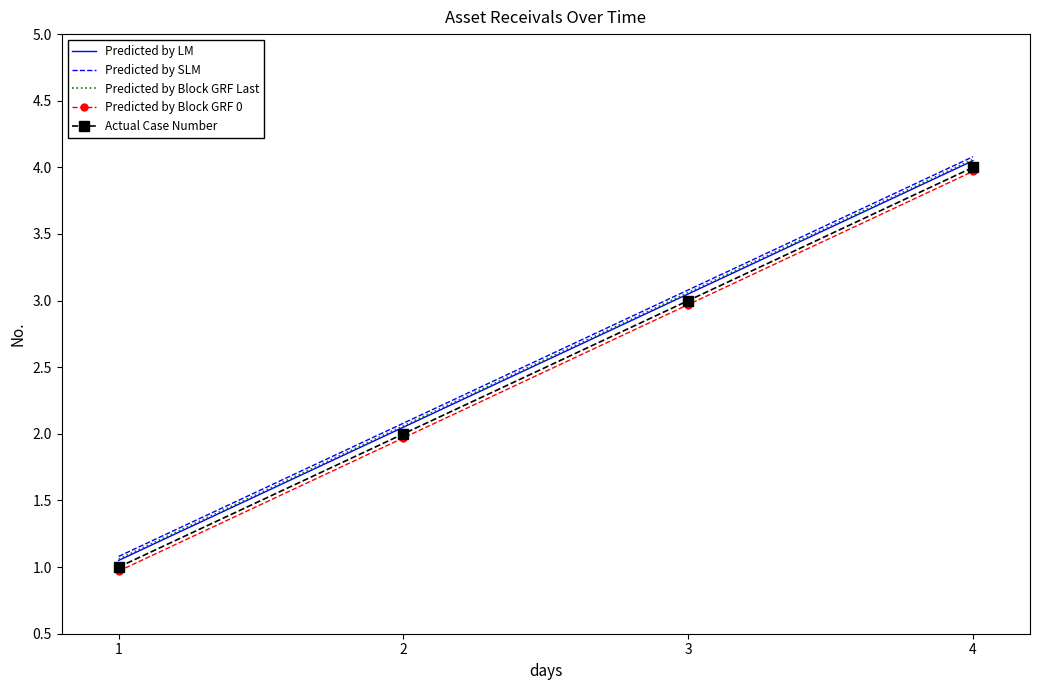

What is the maximum value shown in the chart?

4.1